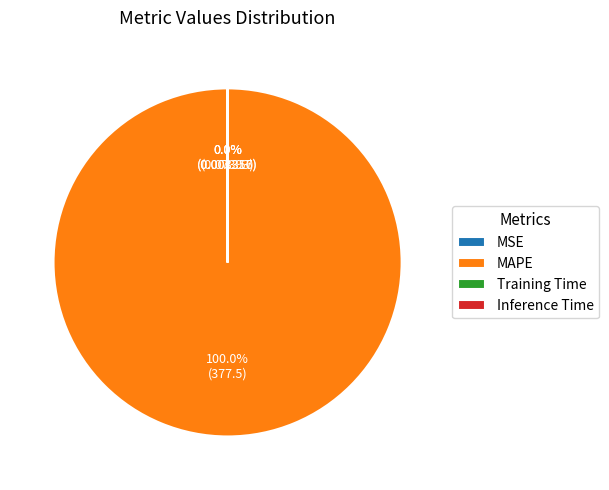

Which slice is the largest?

MAPE